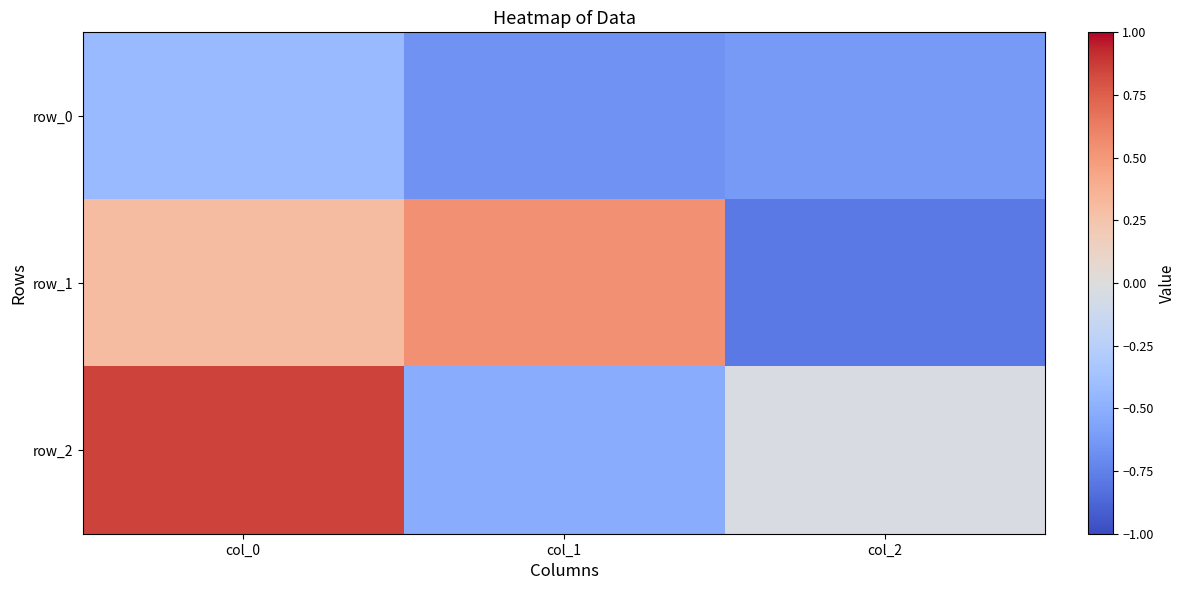

Is it true that row_1 equals 0.8 at col_1?

False